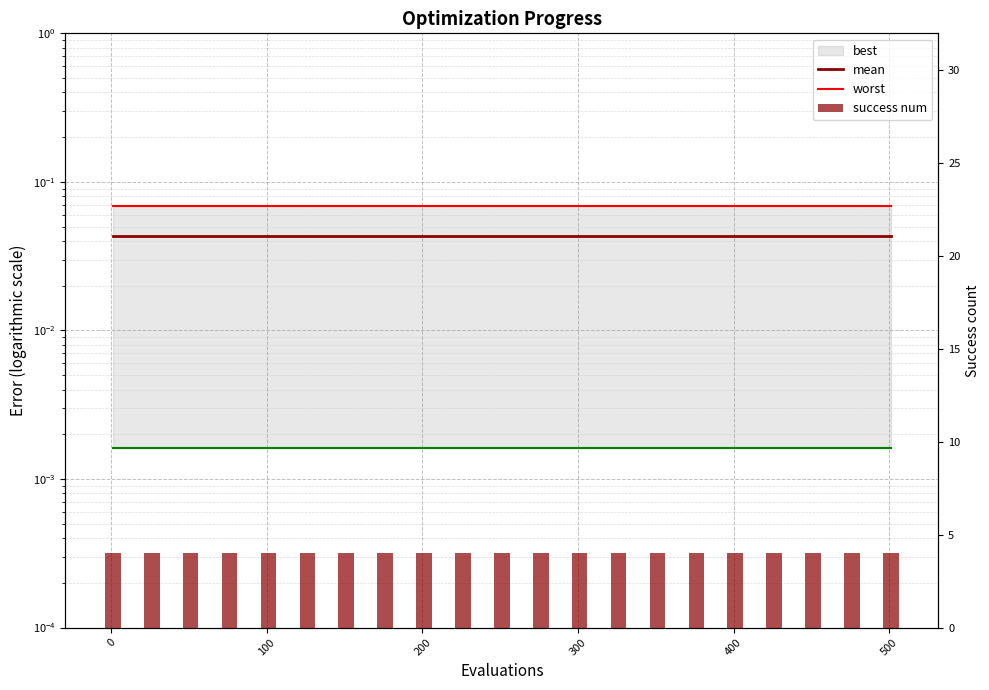

What is the average value of the worst series?

0.1